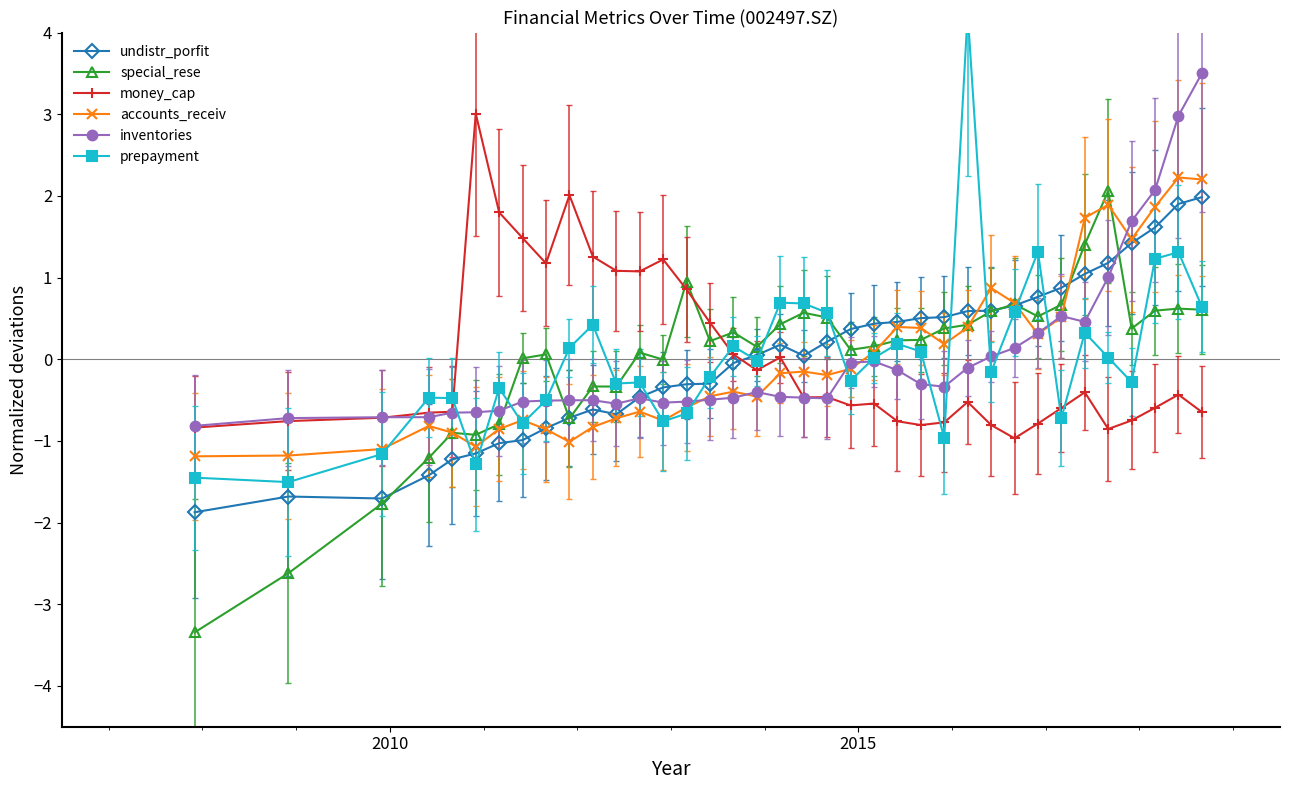

What is the difference between the maximum and minimum values in the undistr_porfit series?

3.9